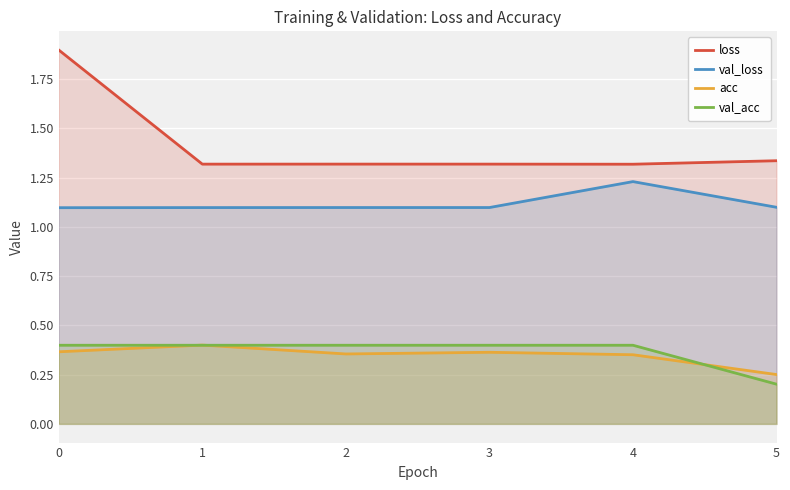

Which has a higher value, 4 or 1?

1